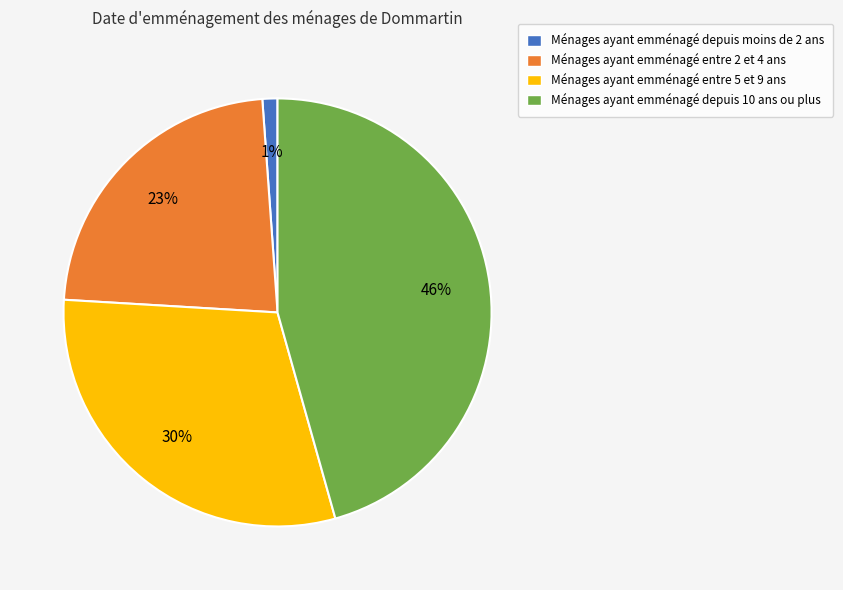

Is there any slice that represents more than half of the pie?

No